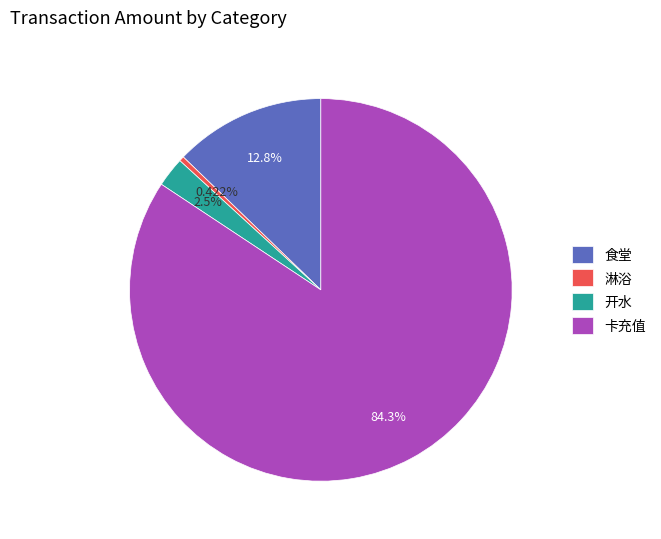

To the nearest percent, what percentage of the pie is 食堂?

13%